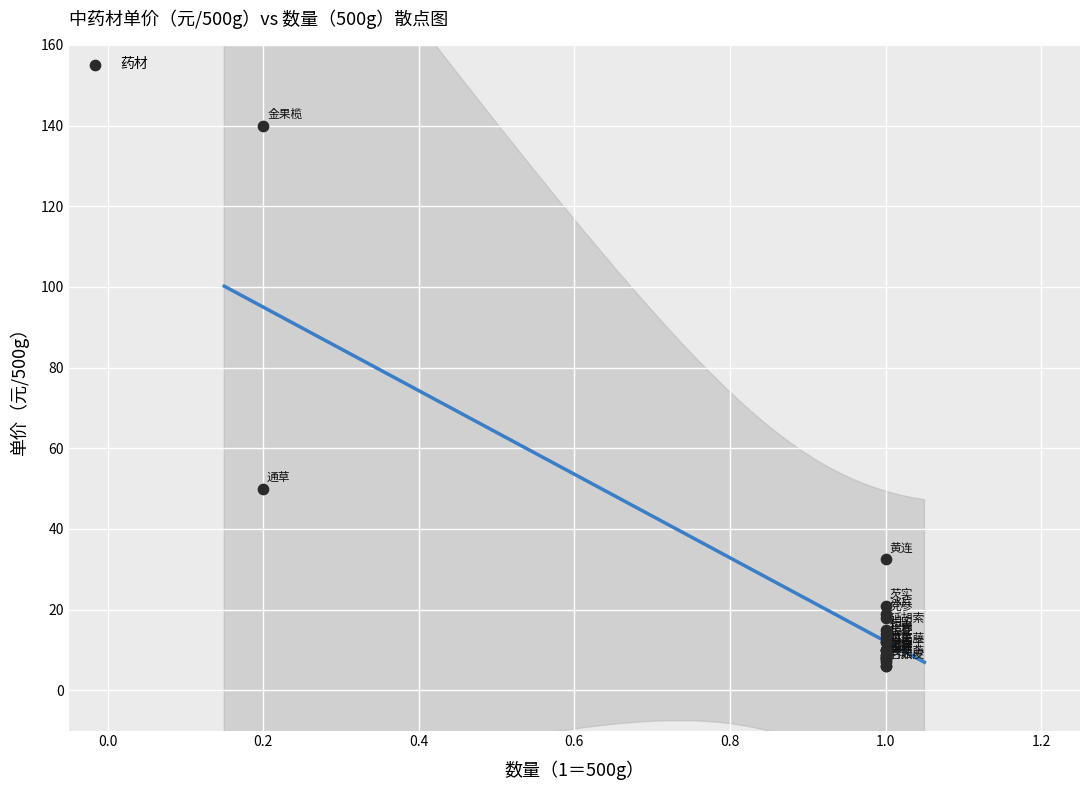

What Y value in the scatter plot is closest to 73?

50.0